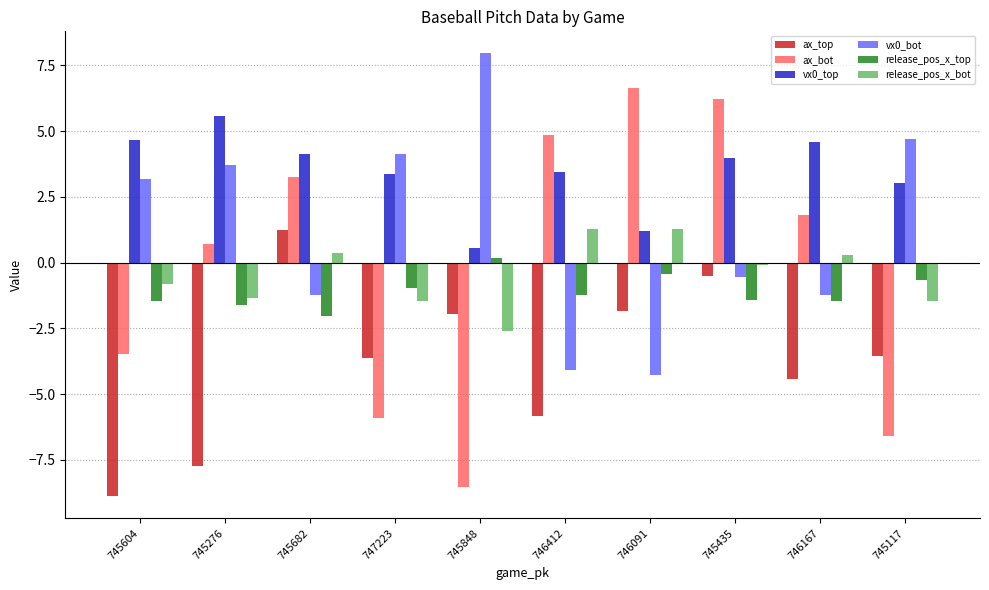

At how many categories does at least one series exceed -7?

10